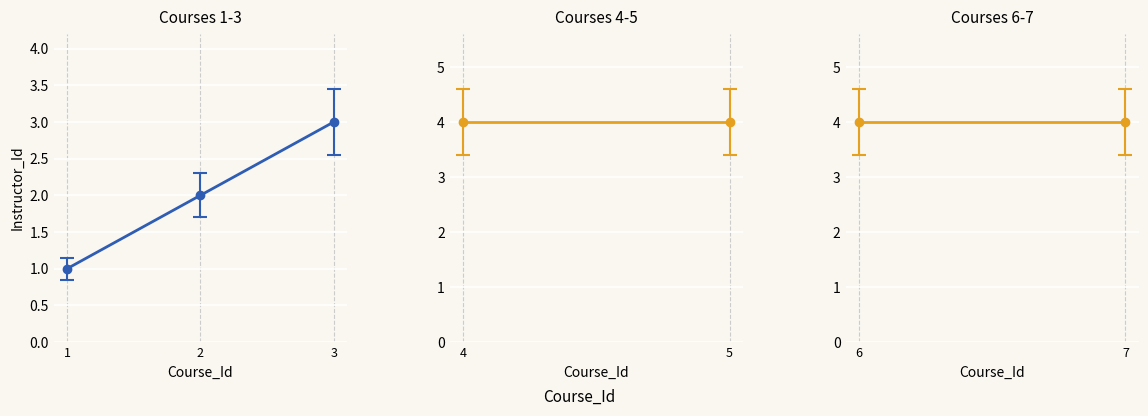

What is the difference between the second highest and minimum values?

1